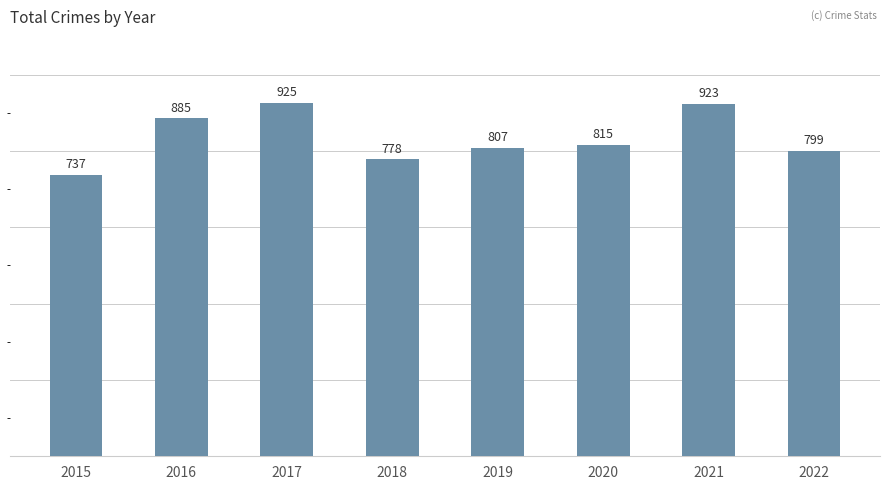

What is the approximate value at 2021, to the nearest 10?

920